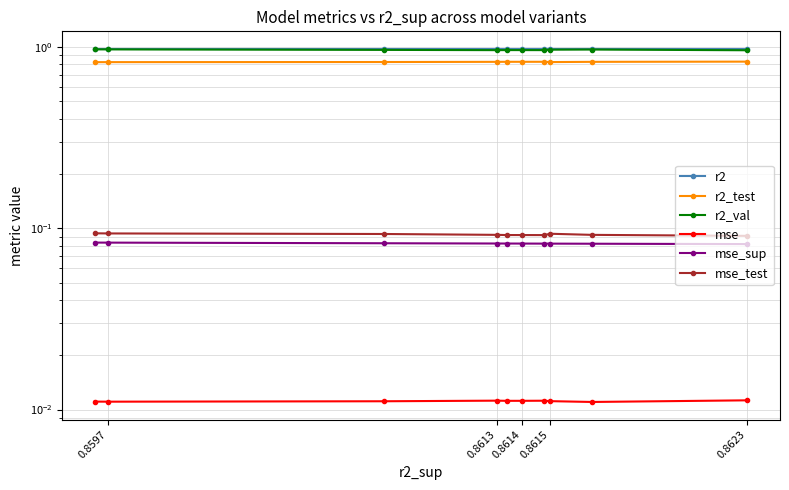

Reading left to right, list all the values displayed in this chart.

r2: 1.0	1.0	1.0	1.0	1.0	1.0	1.0	1.0	1.0	1.0
r2_test: 0.8	0.8	0.8	0.8	0.8	0.8	0.8	0.8	0.8	0.8
r2_val: 1.0	1.0	1.0	1.0	1.0	1.0	1.0	1.0	1.0	1.0
mse: 0.0	0.0	0.0	0.0	0.0	0.0	0.0	0.0	0.0	0.0
mse_sup: 0.1	0.1	0.1	0.1	0.1	0.1	0.1	0.1	0.1	0.1
mse_test: 0.1	0.1	0.1	0.1	0.1	0.1	0.1	0.1	0.1	0.1